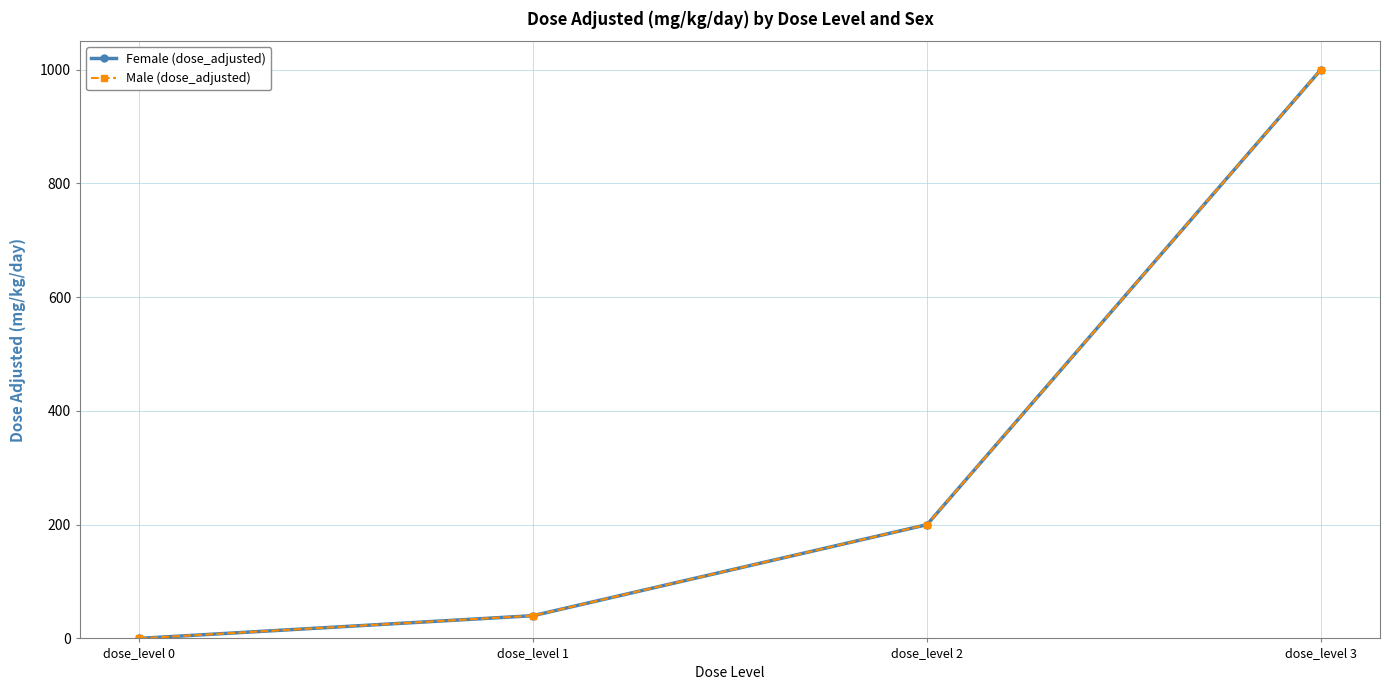

Does the chart have visible grid lines?

Yes